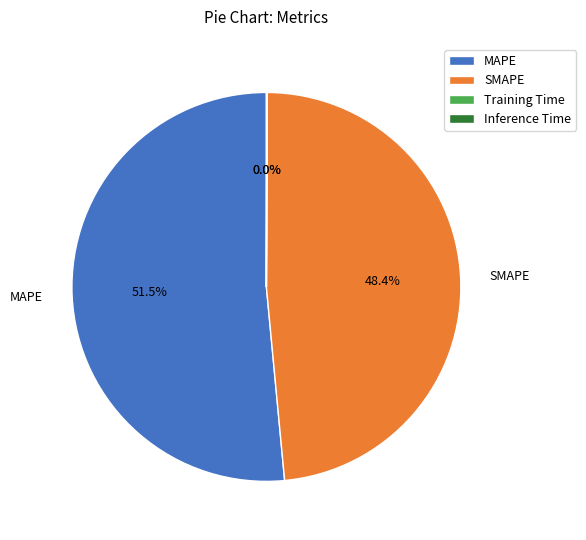

Which category has the biggest portion of the pie?

MAPE